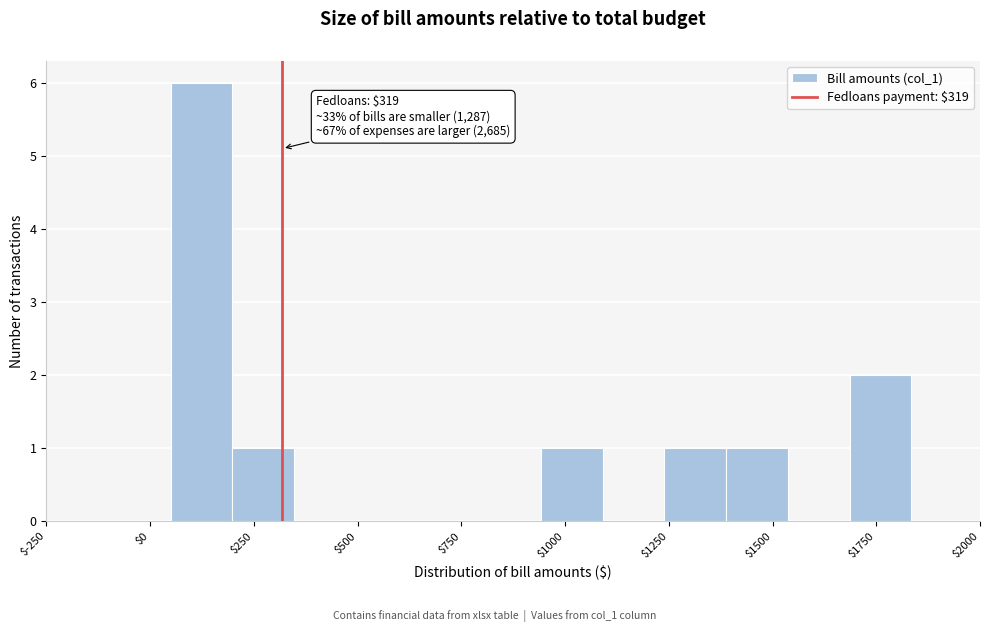

Around what value on the x-axis is the tallest bar? Give the approximate position of its centre, as read against the axis.

100